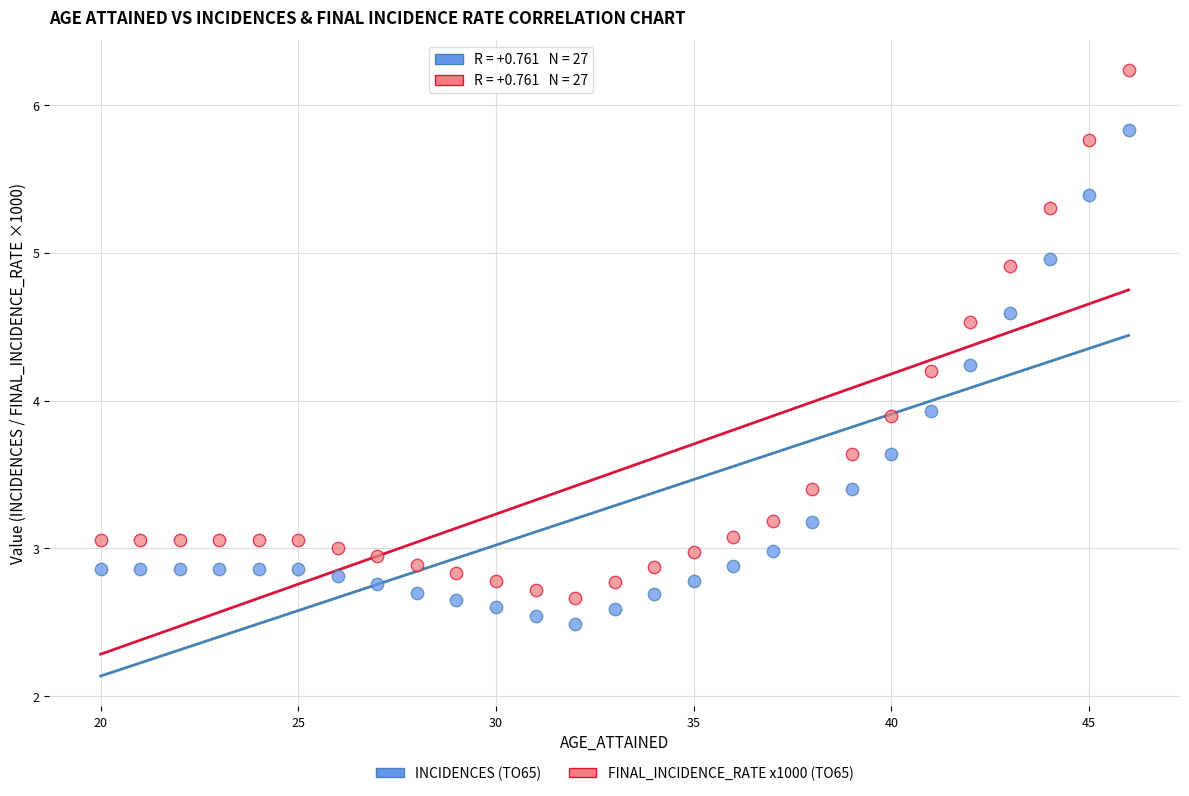

Across all data points, what is the range of X values (max minus min)?

26.0